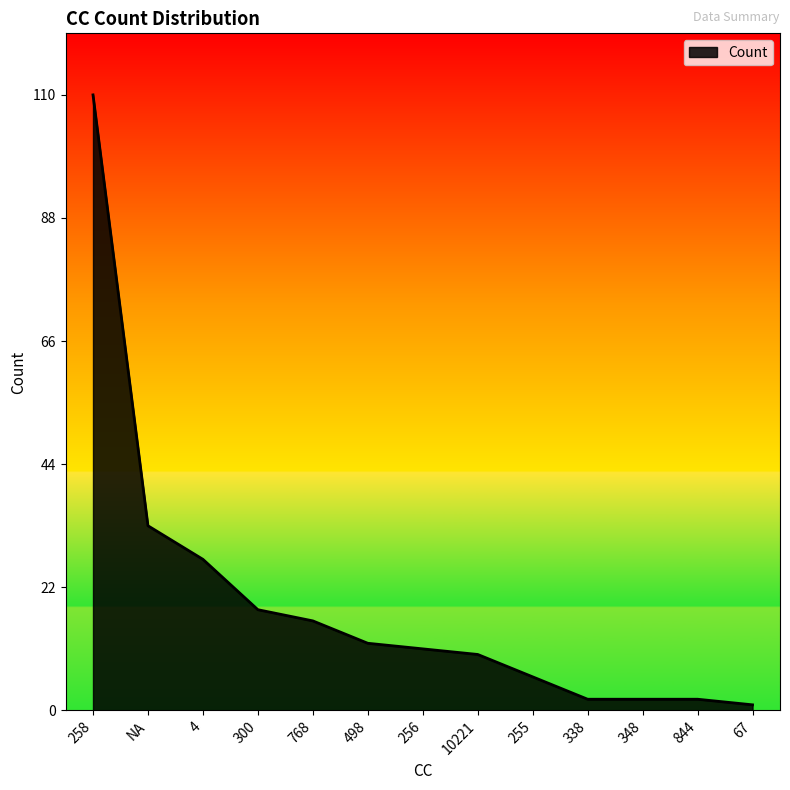

Which has a higher value, 67 or 256?

256